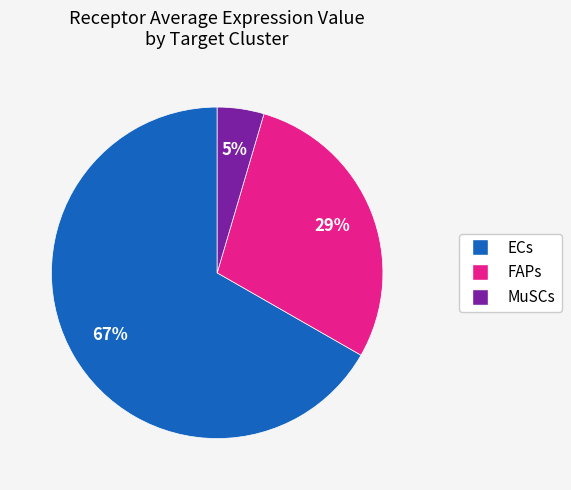

To the nearest percent, what is the average slice percentage?

33%